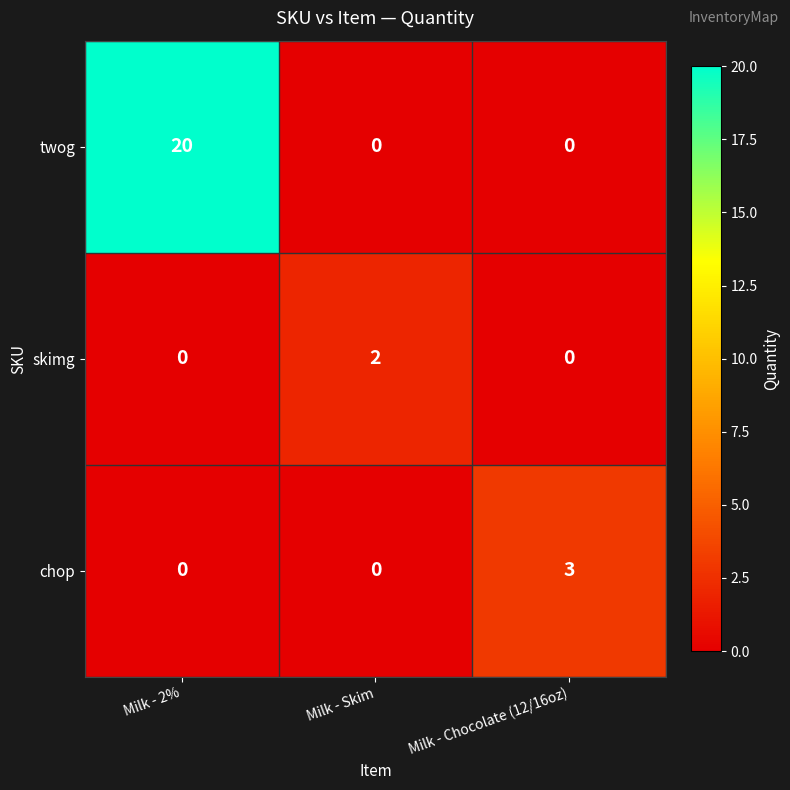

Reading right to left, list all the values displayed in this chart.

twog: 0	0	20
skimg: 0	2	0
chop: 3	0	0